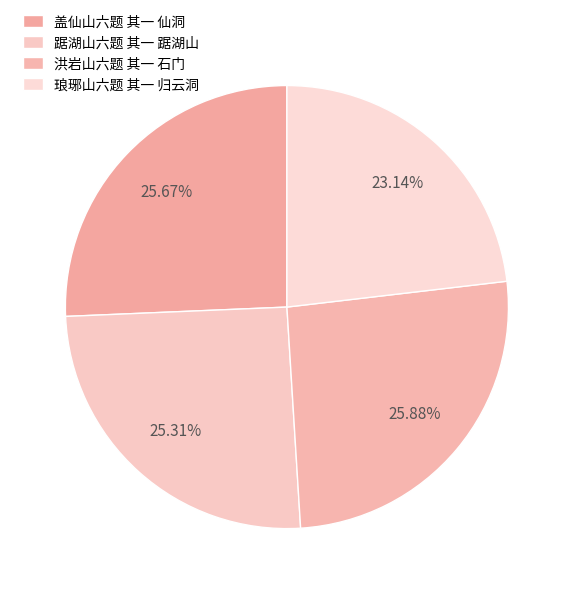

Is the sum of 踞湖山六题 其一 踞湖山 and 盖仙山六题 其一 仙洞 greater than half?

Yes